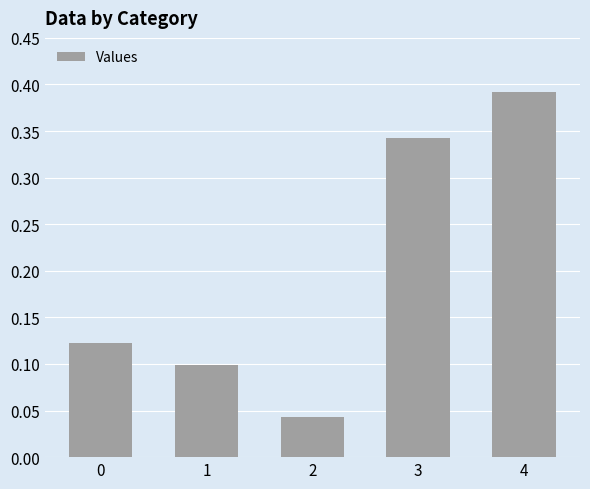

Which label corresponds to the smallest value in the chart?

2